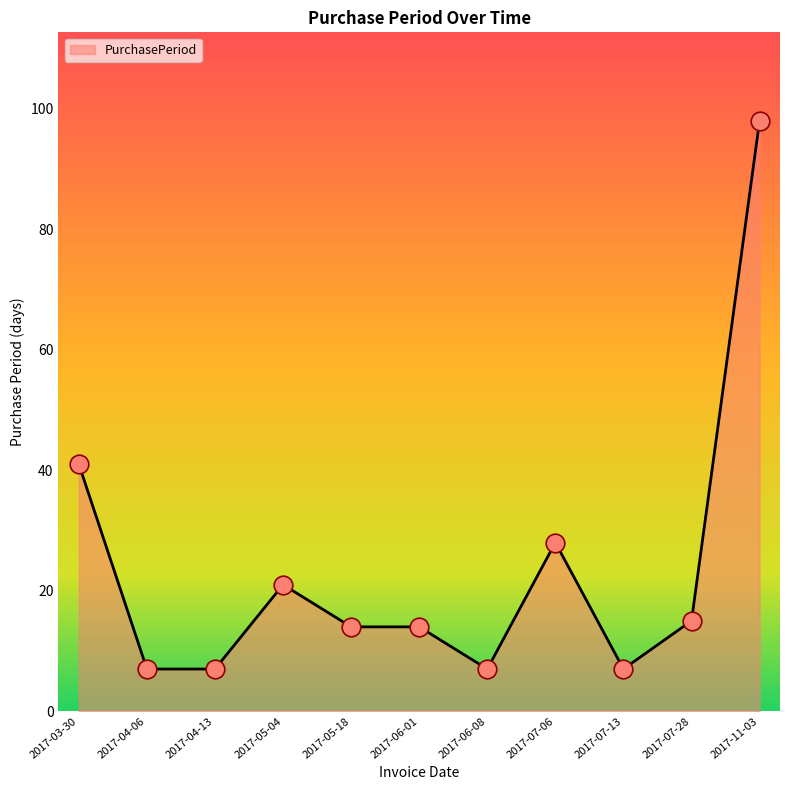

What is the change in value from 2017-07-13 to 2017-07-28?

+8